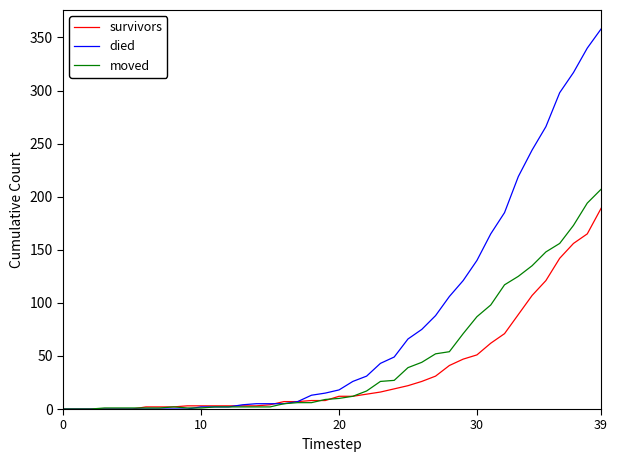

List the series in order of their overall mean, lowest first.

survivors, moved, died